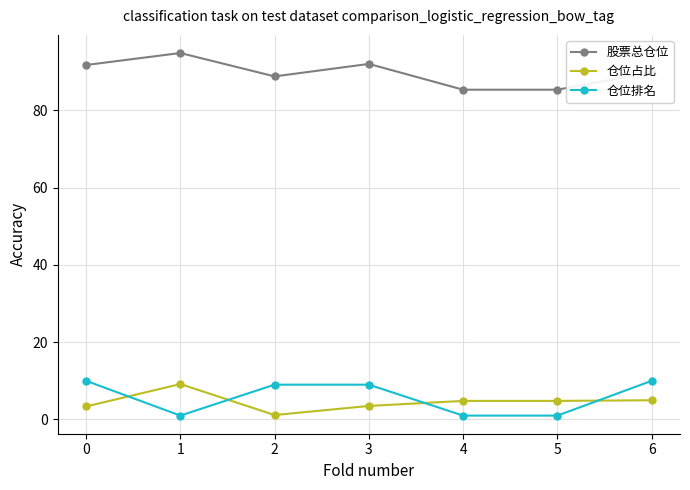

What is the spread (max minus min) of values at 6?

84.9